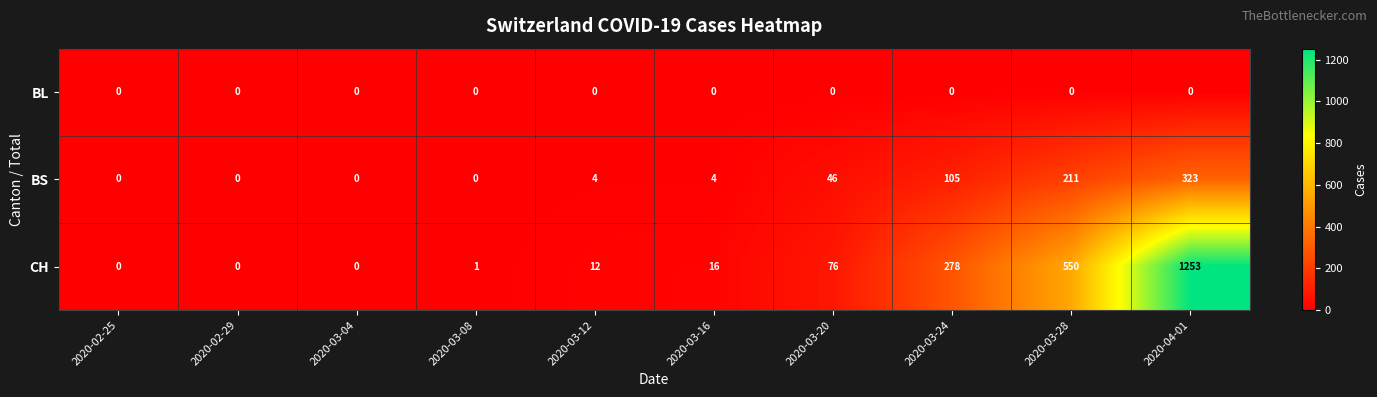

Reading left to right, extract all data points from this chart.

BL: 0	0	0	0	0	0	0	0	0	0
BS: 0	0	0	0	4	4	46	105	211	323
CH: 0	0	0	1	12	16	76	278	550	1253